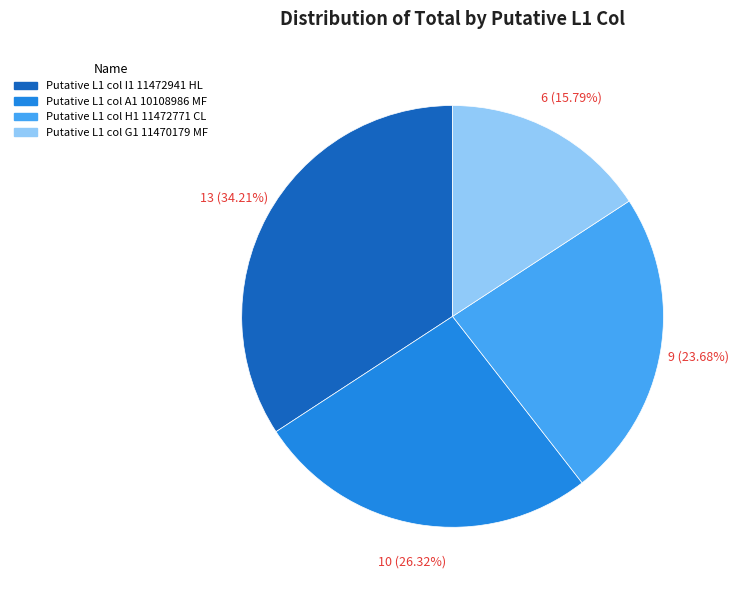

Count the number of slices in the pie.

4